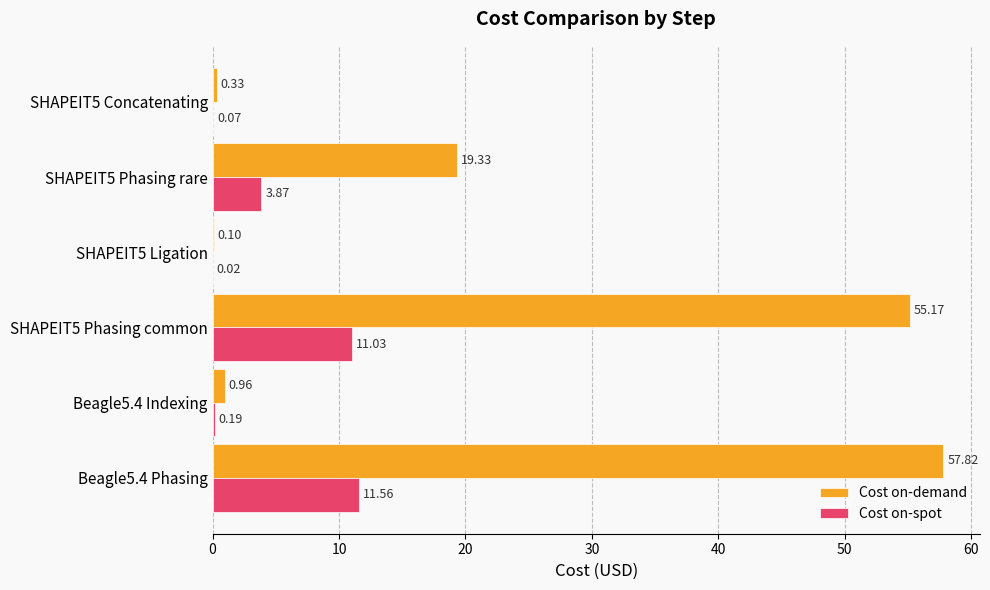

What is the sum of all Cost on-spot values?

26.7